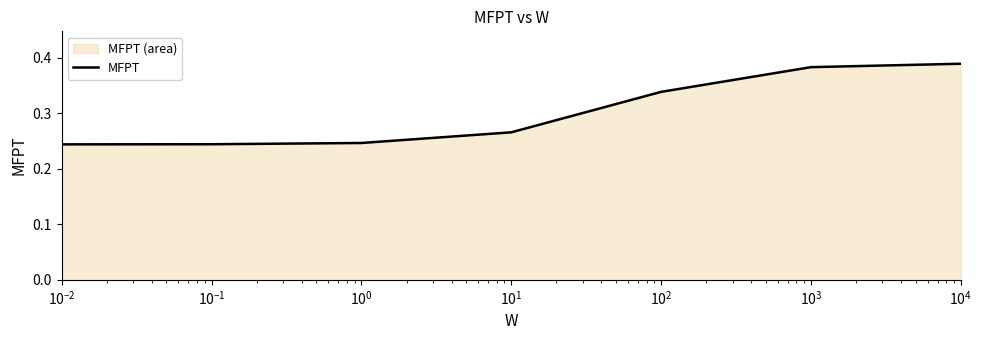

How many values are between 0 and 1?

7